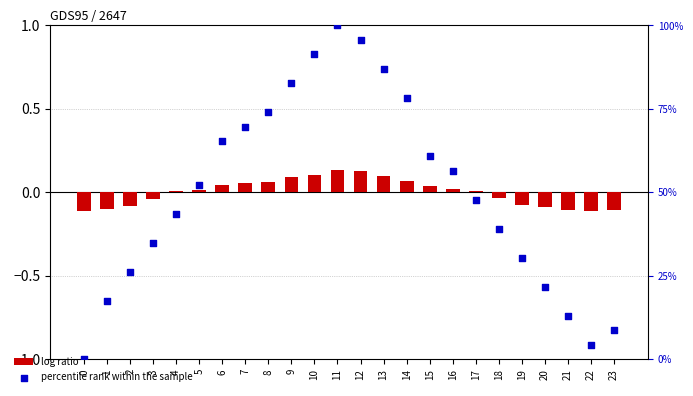

At which category is the sum across all series the highest?

11